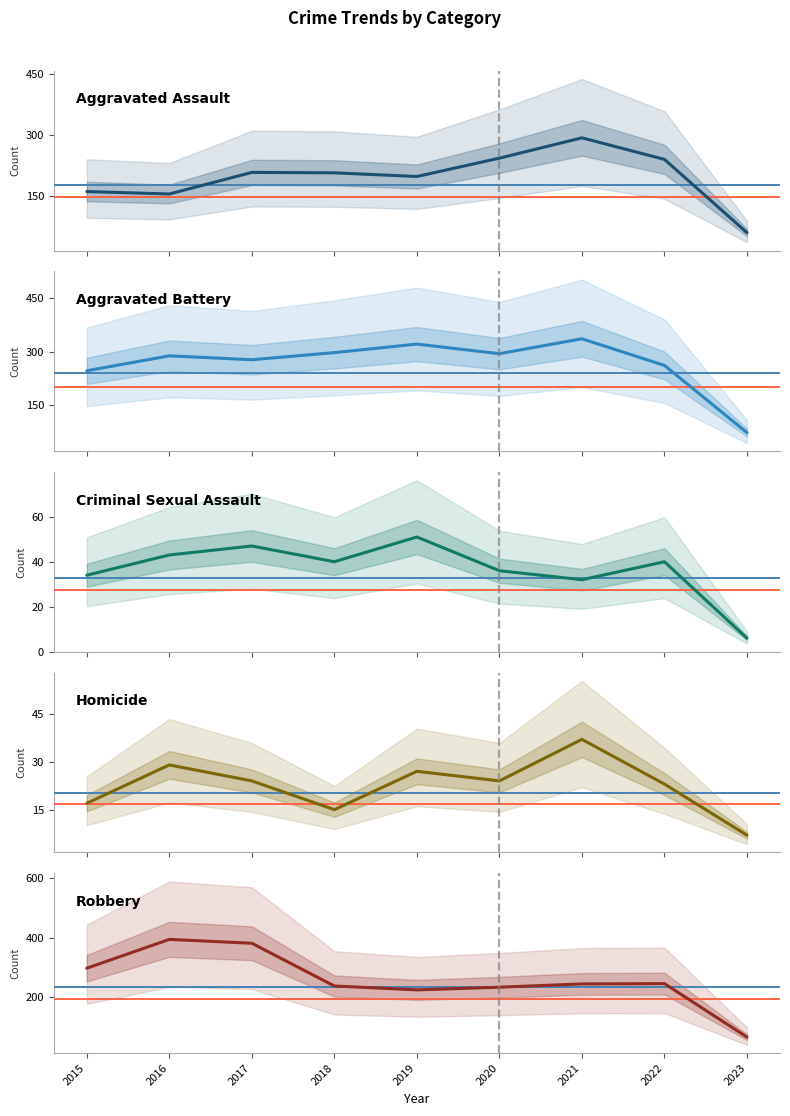

The Homicide series shows 27 at 2019. True or false?

True